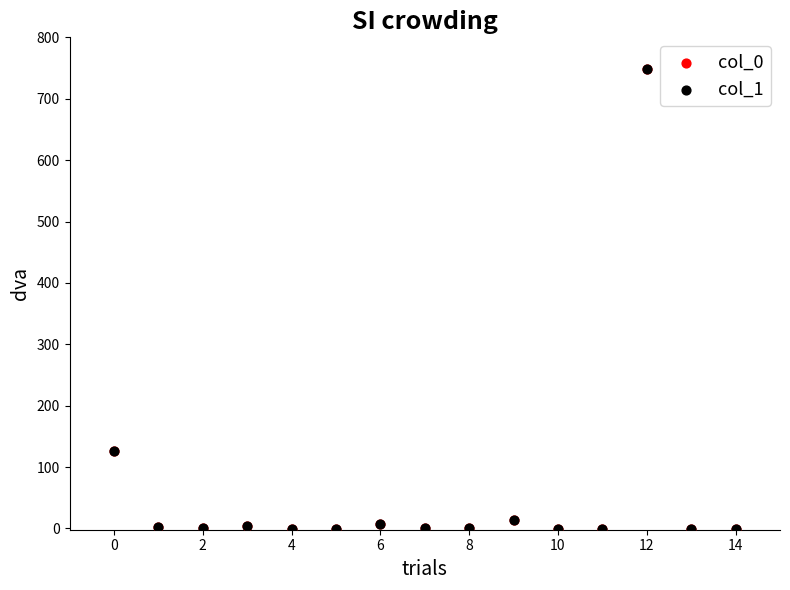

What are all the series names shown in the legend?

col_0, col_1